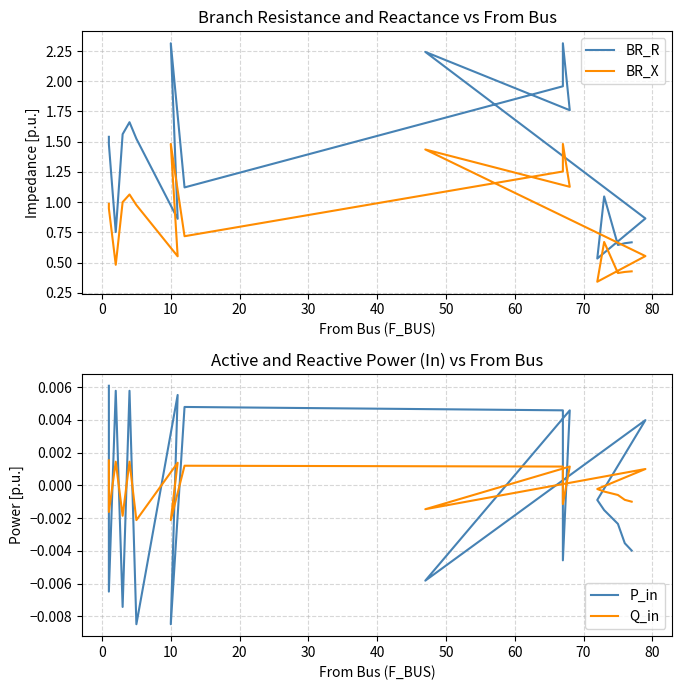

What is the maximum value for BR_X?

1.5